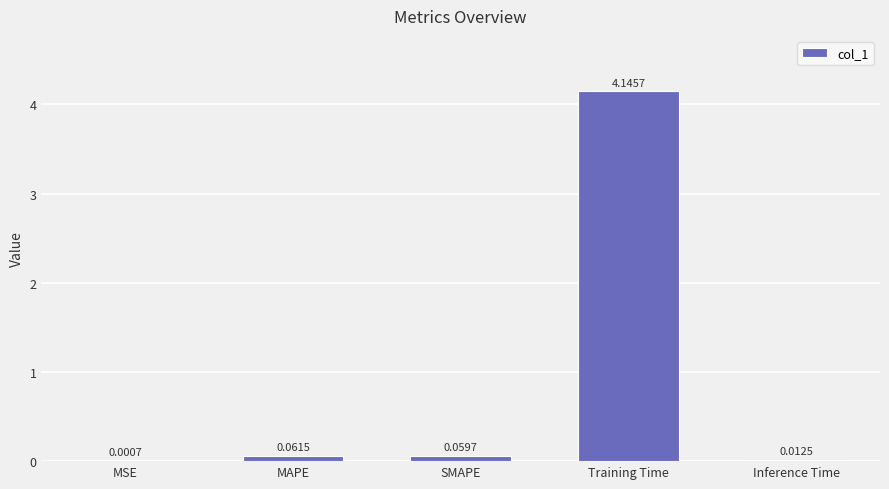

Are the bars horizontal?

No